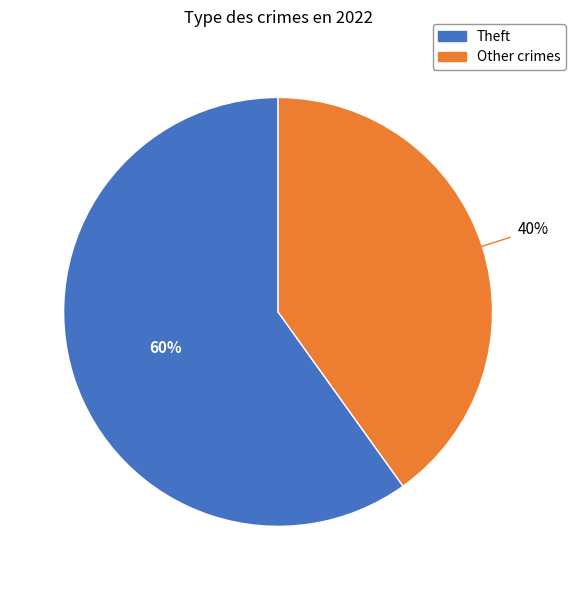

Is there any slice that represents more than half of the pie?

Yes